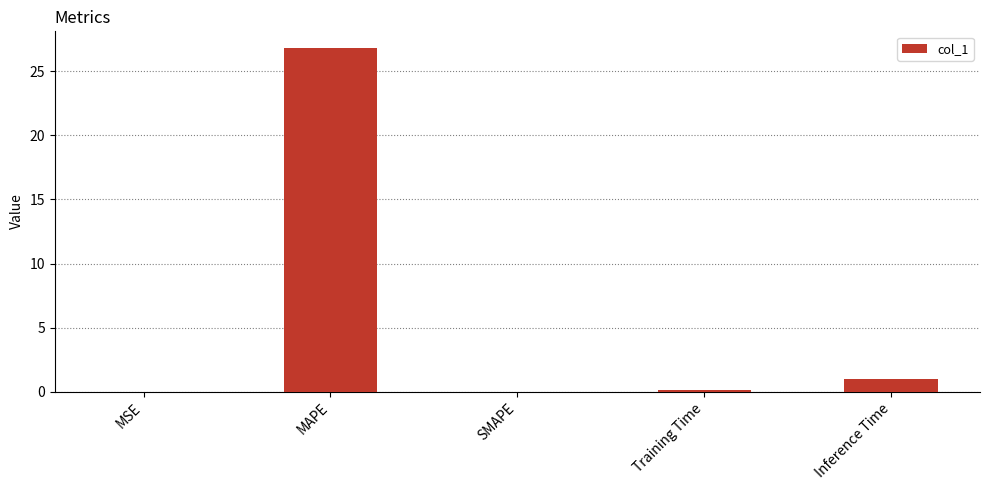

What is the sum of all values?

27.9